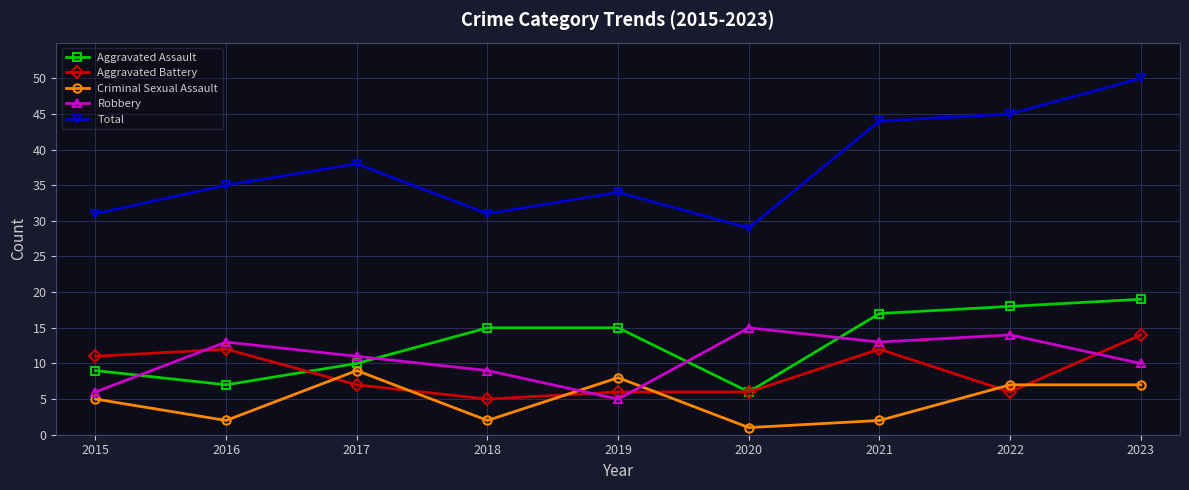

What is the difference between the highest and lowest values at 2018?

29